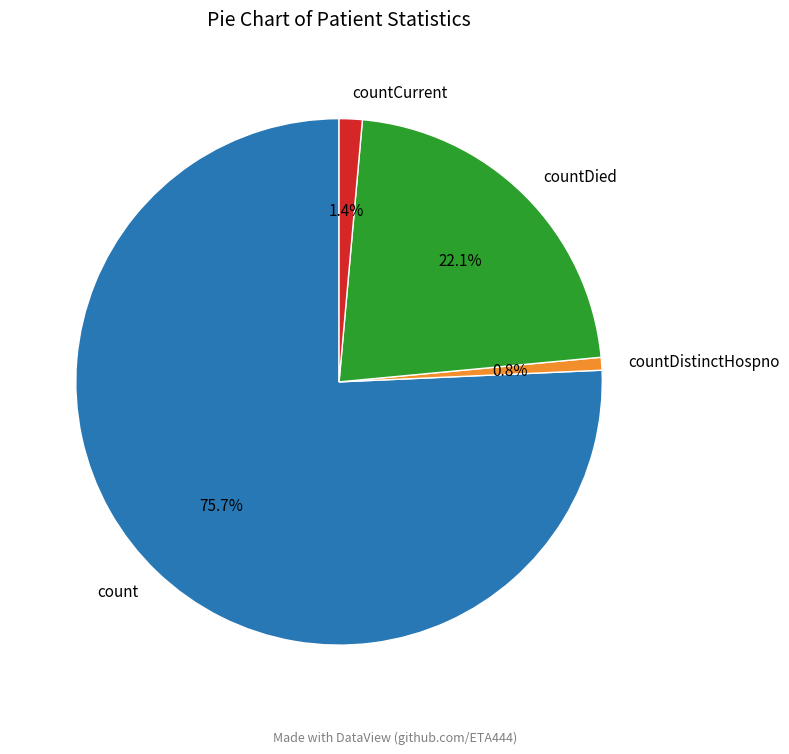

What percentage do countCurrent and countDied together represent?

23.5%